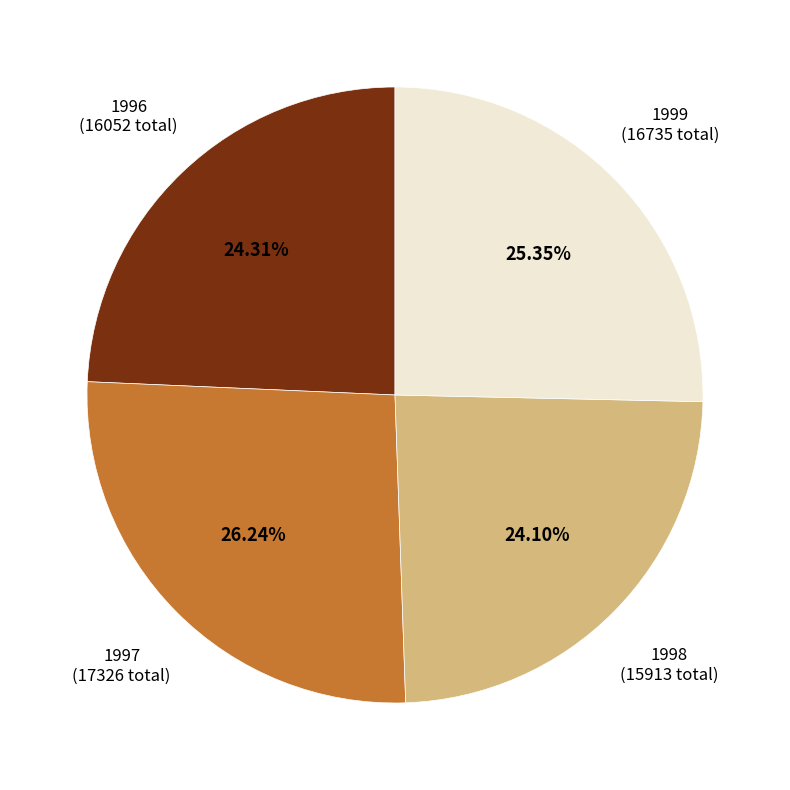

Combined, do 1997 and 1998 account for over 50%?

Yes